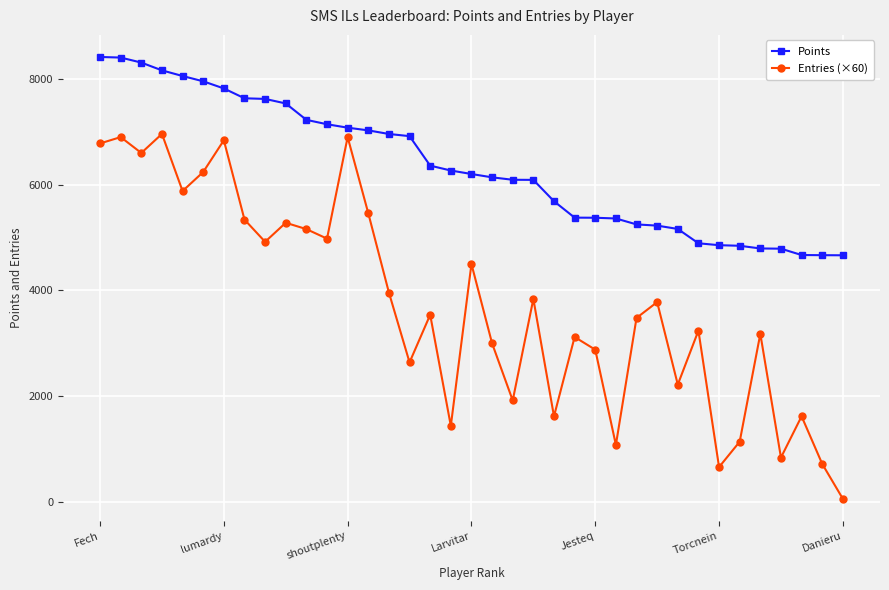

Rank the series by their average value, from lowest to highest.

Entries (×60), Points